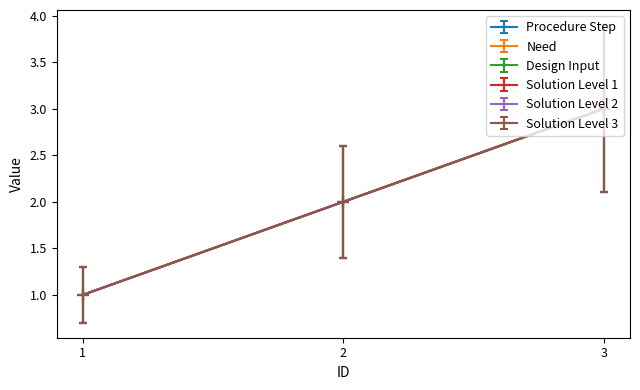

Does the chart have visible grid lines?

No